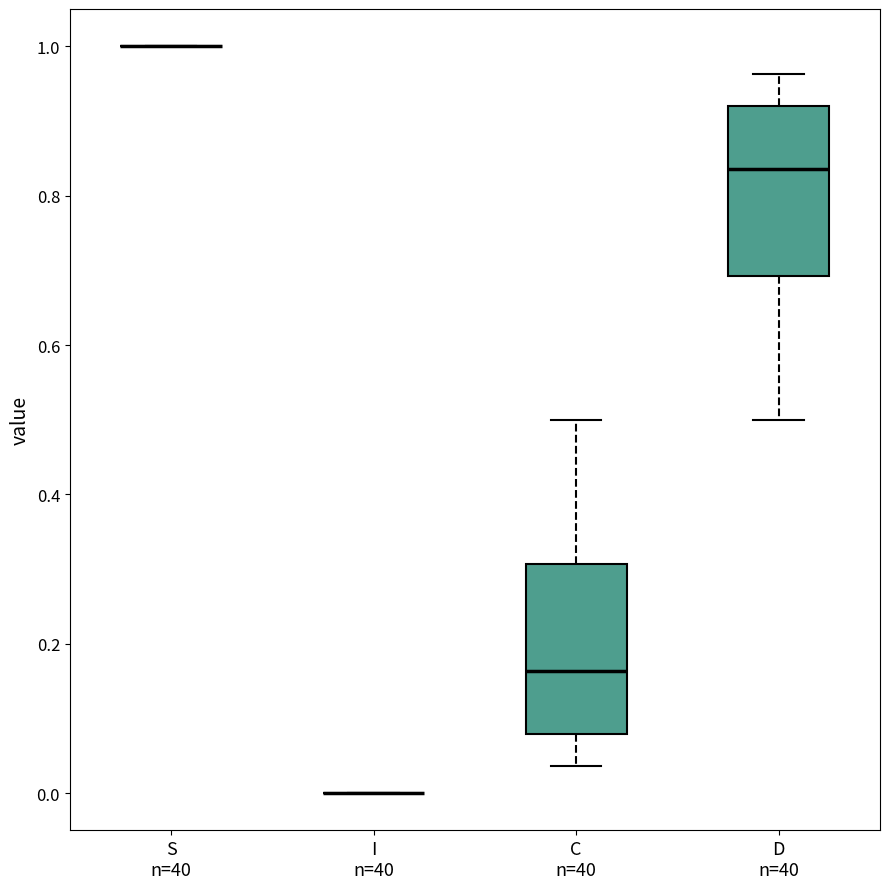

Where is the upper edge of the box for D n=40 on the y-axis? The values are not printed on the chart, so give them approximately, as read against the axis.

0.92